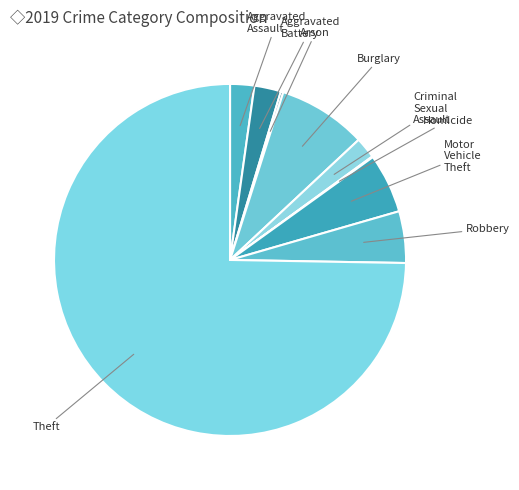

Approximately how many times larger is the value at Criminal Sexual Assault compared to Motor Vehicle Theft?

0.4